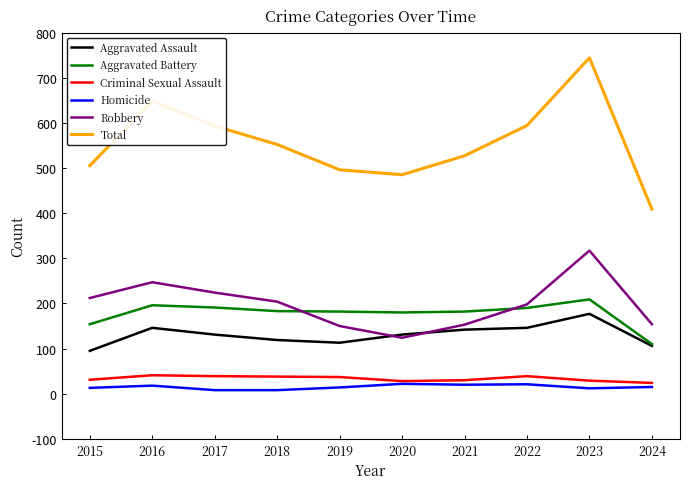

In Total, how many points are lower than both neighbors (excluding endpoints)?

1